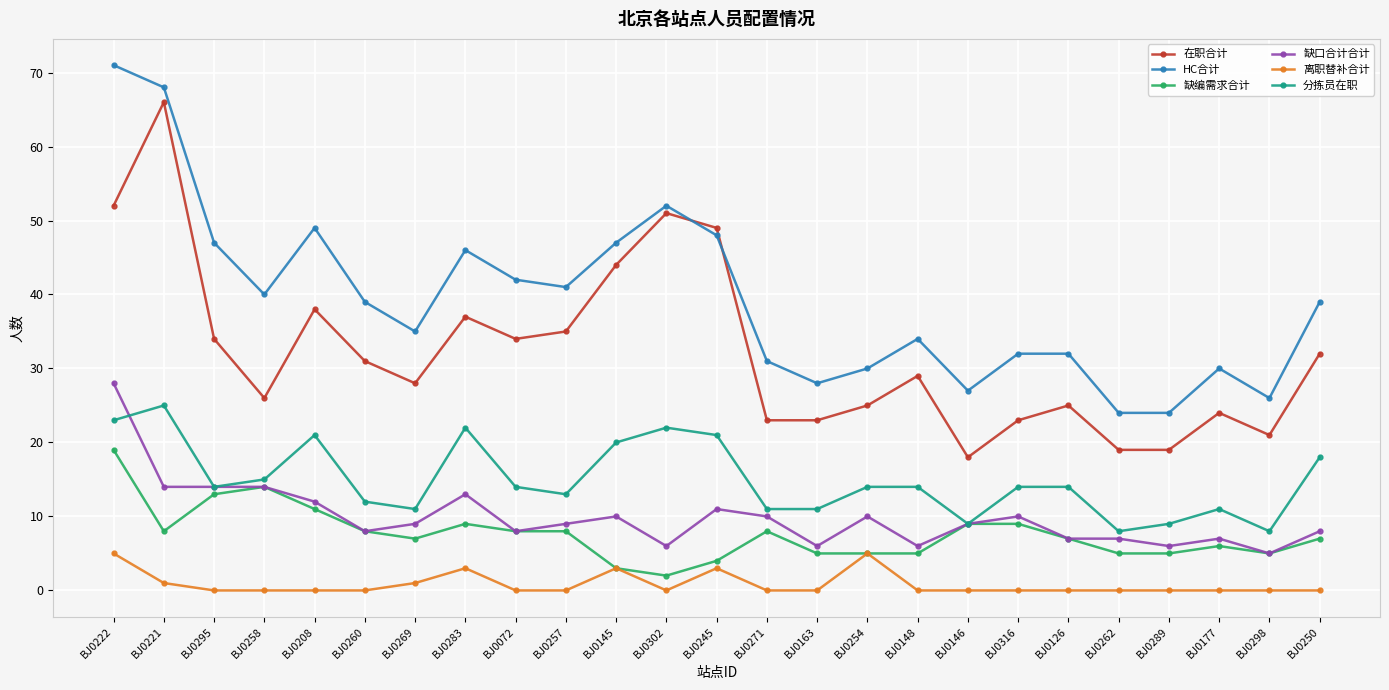

True or false: 离职替补合计 and 在职合计 cross at least once.

False